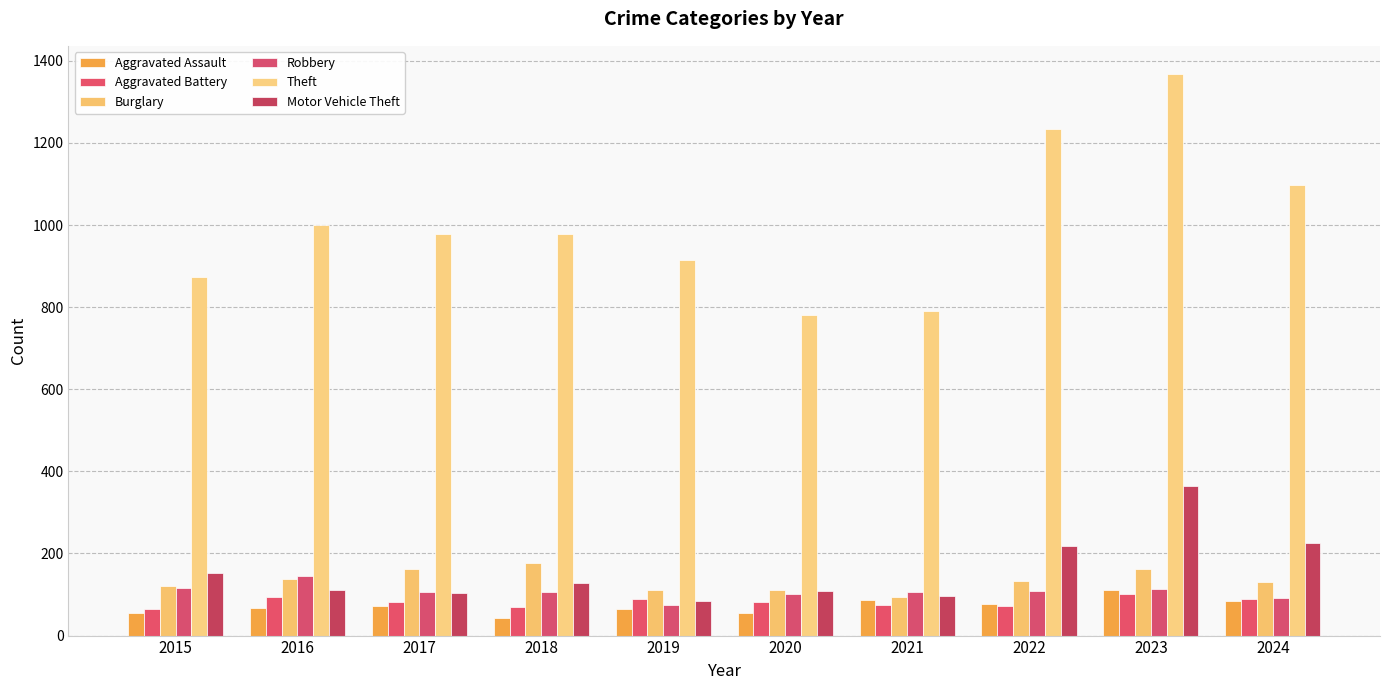

What is the value of the Aggravated Assault bar at the 1st from the left?

54